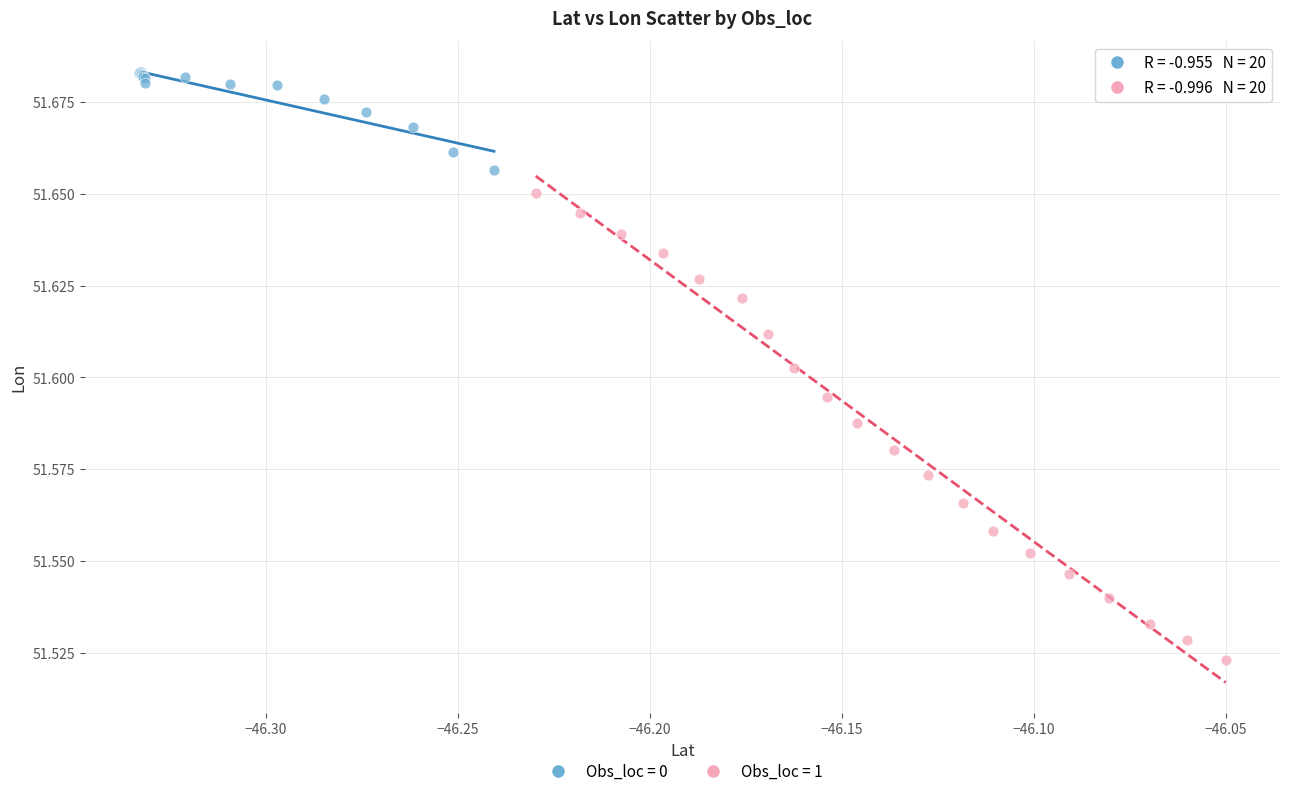

Which series reaches the minimum Y coordinate?

Obs_loc = 1